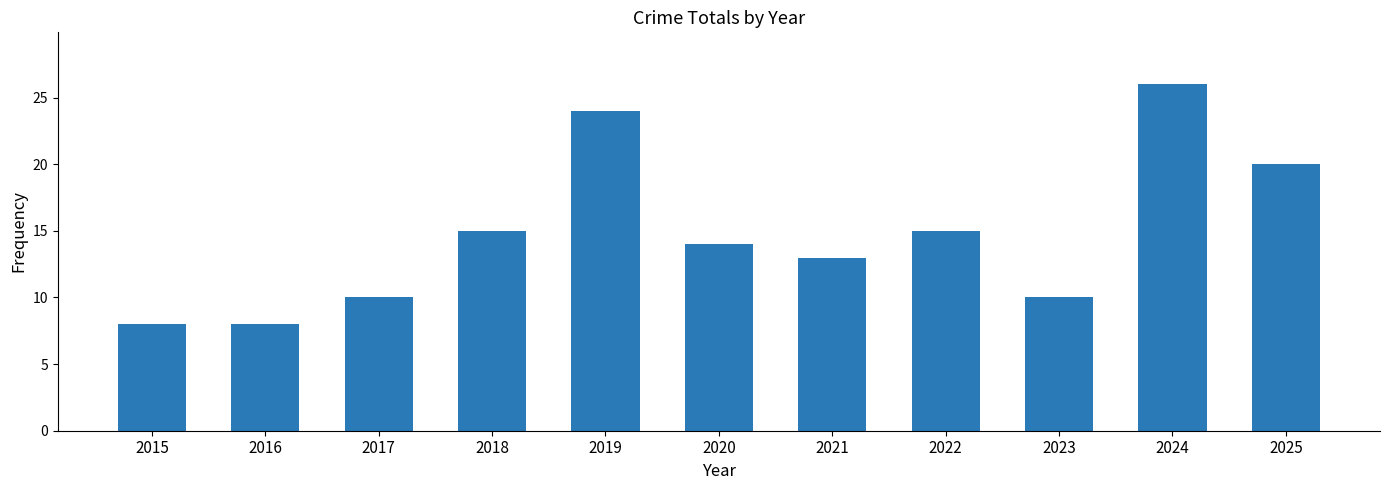

At which category does the chart reach its peak across all series?

2024